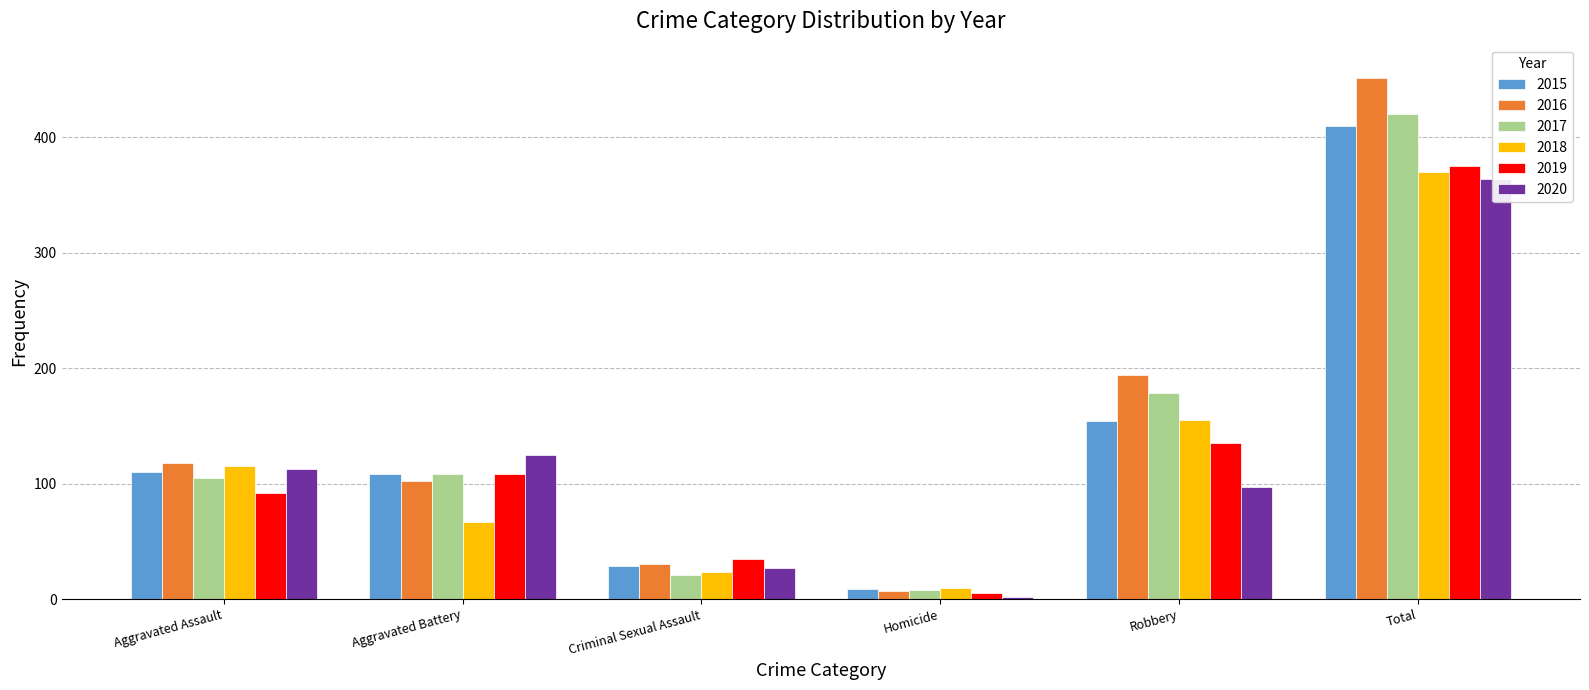

What is the difference between the 2020 values at Criminal Sexual Assault and Aggravated Assault?

86